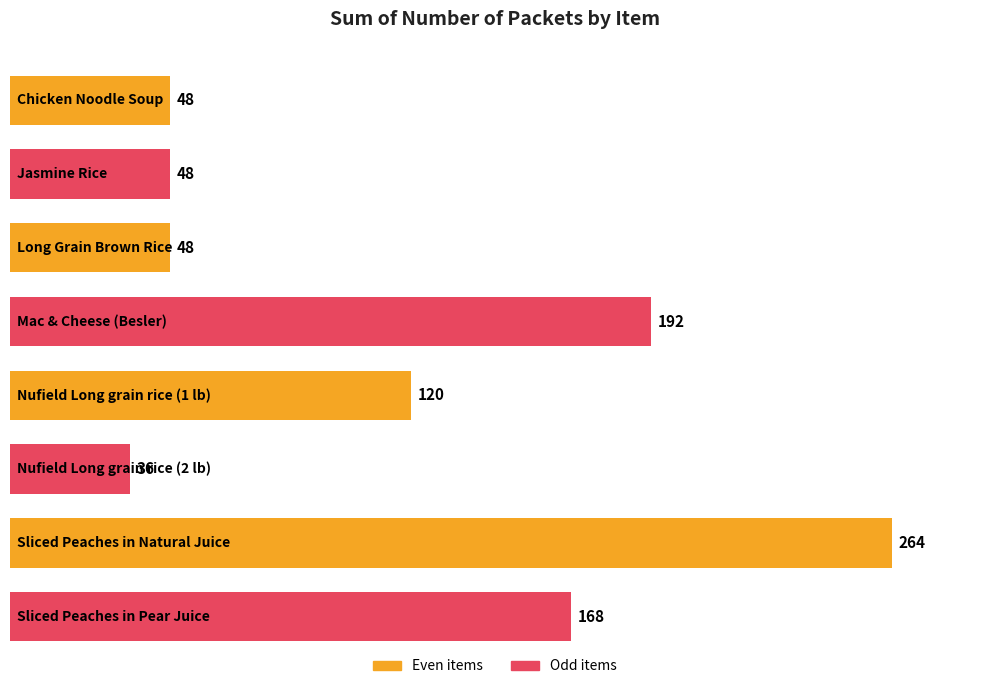

Reading left to right, list all the values displayed in this chart.

48	48	48	192	120	36	264	168